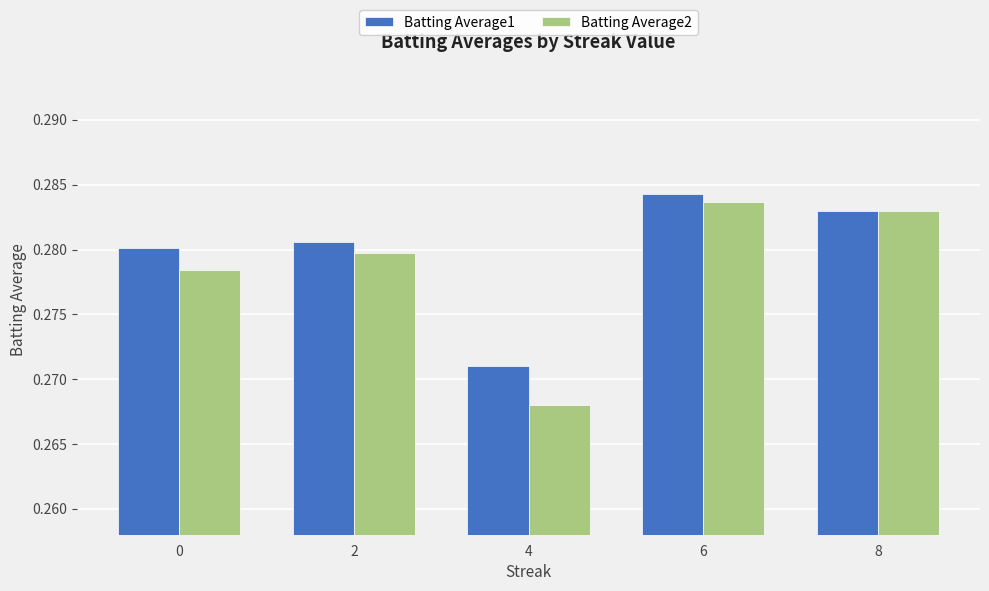

How many bars are there in total?

10